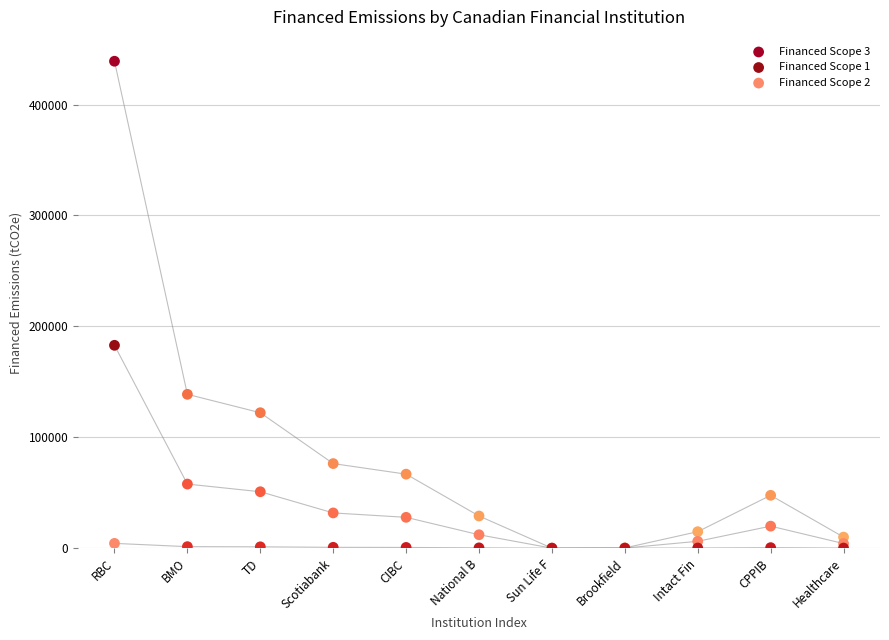

Which series has the largest Y range (max minus min)?

Financed Scope 3